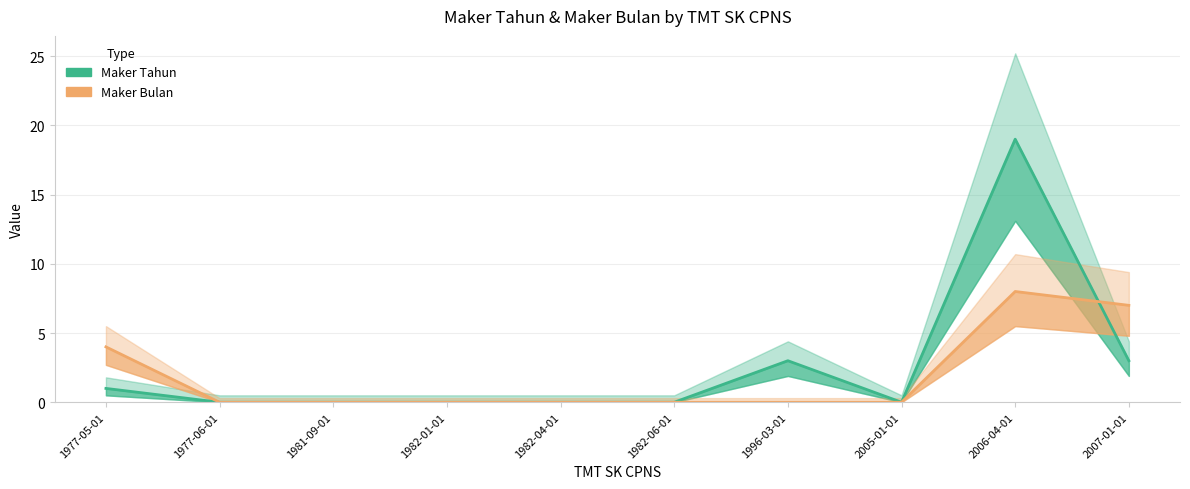

True or false: Maker Bulan and Maker Tahun cross at least once.

True